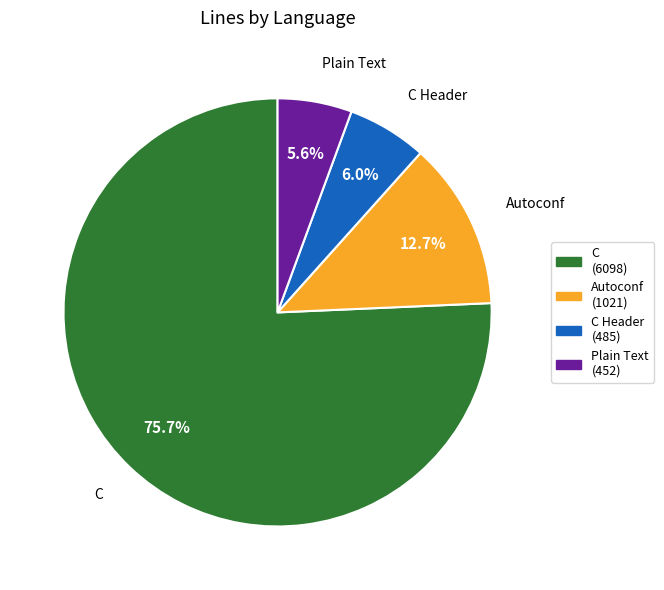

Is there a majority slice in this chart?

Yes